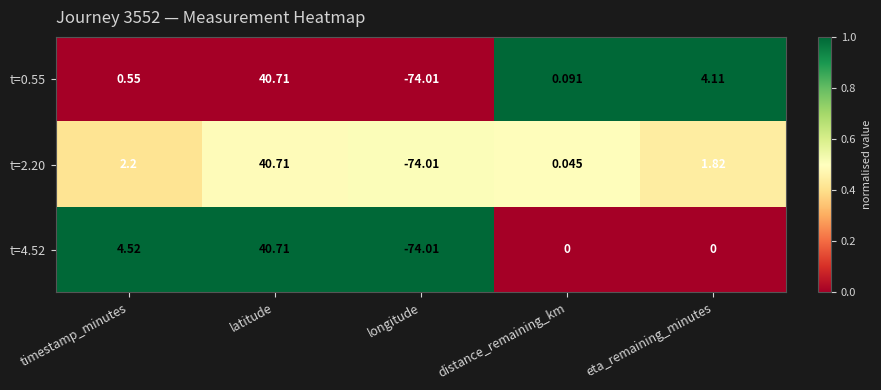

List the series in order of their overall mean, highest first.

t=0.55, t=4.52, t=2.20